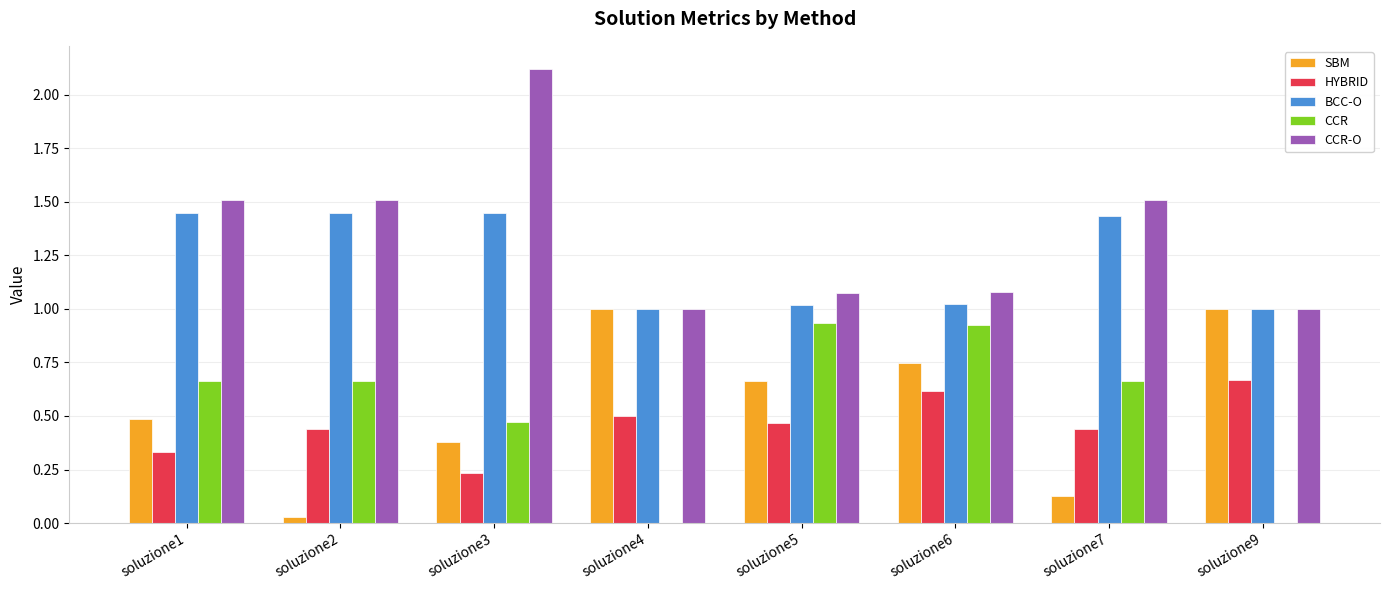

Between soluzione2 and soluzione5, which series saw the biggest shift?

SBM